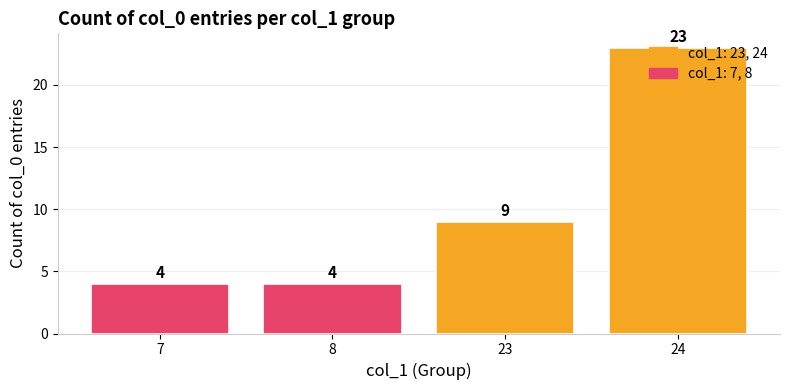

Reading left to right, transcribe all the data shown in this chart.

7=4	8=4	23=9	24=23